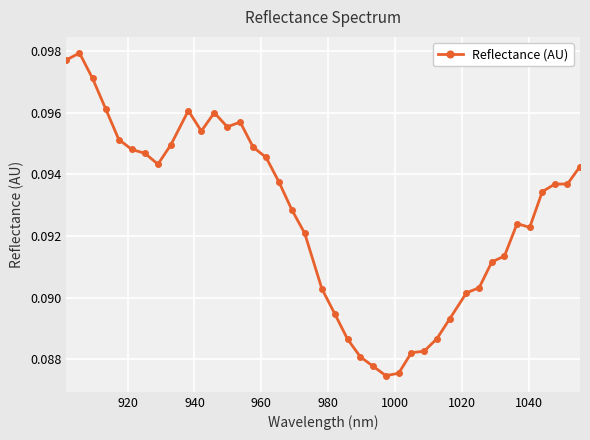

How many values are between 0 and 1?

40